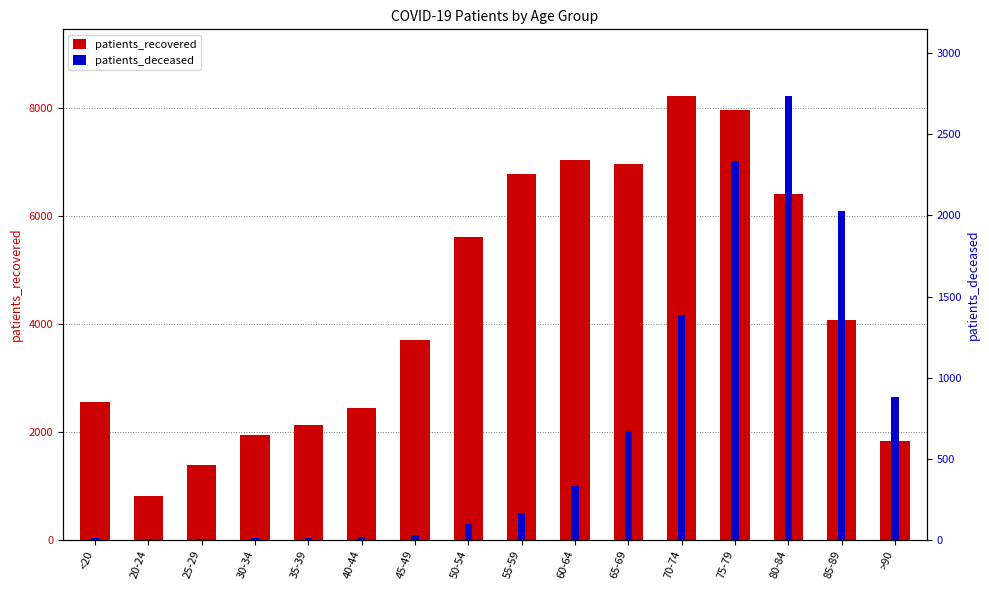

Which series has the widest spread of values?

patients_recovered